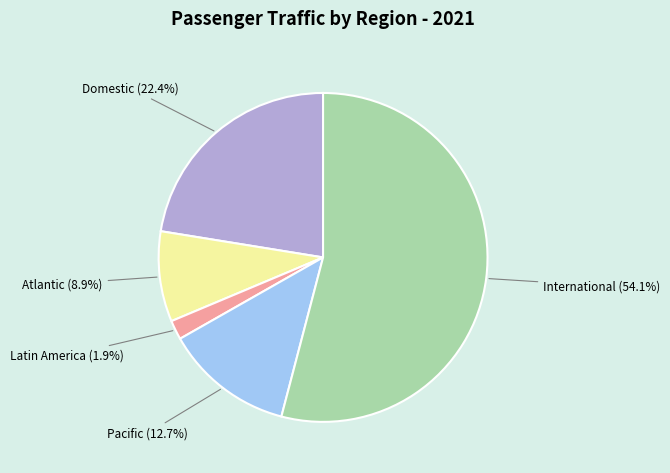

Is International the majority of the pie?

Yes